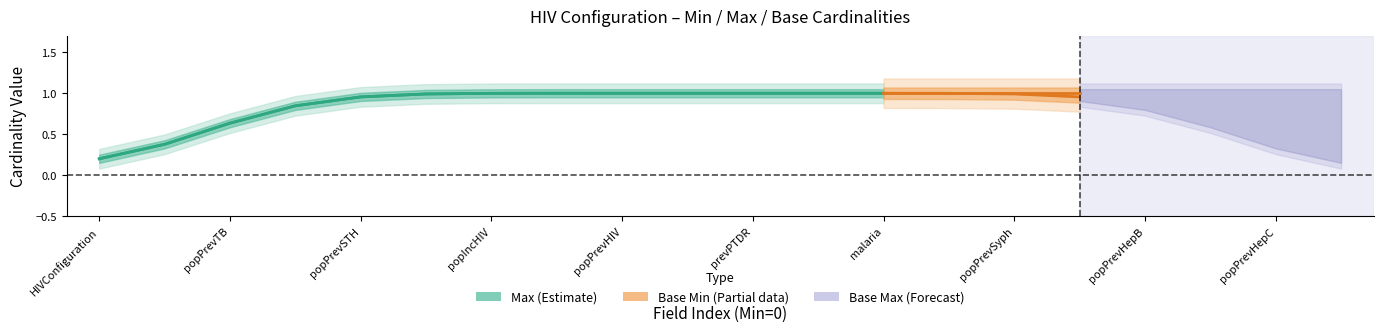

How many Base Max values are between 1 and 2?

18